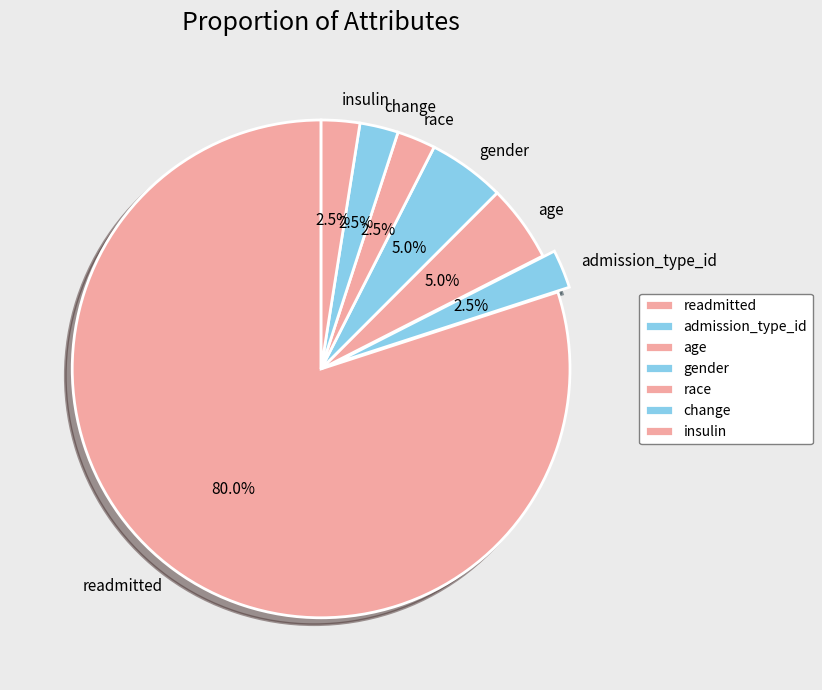

Is it true that age is 59% of the pie?

False